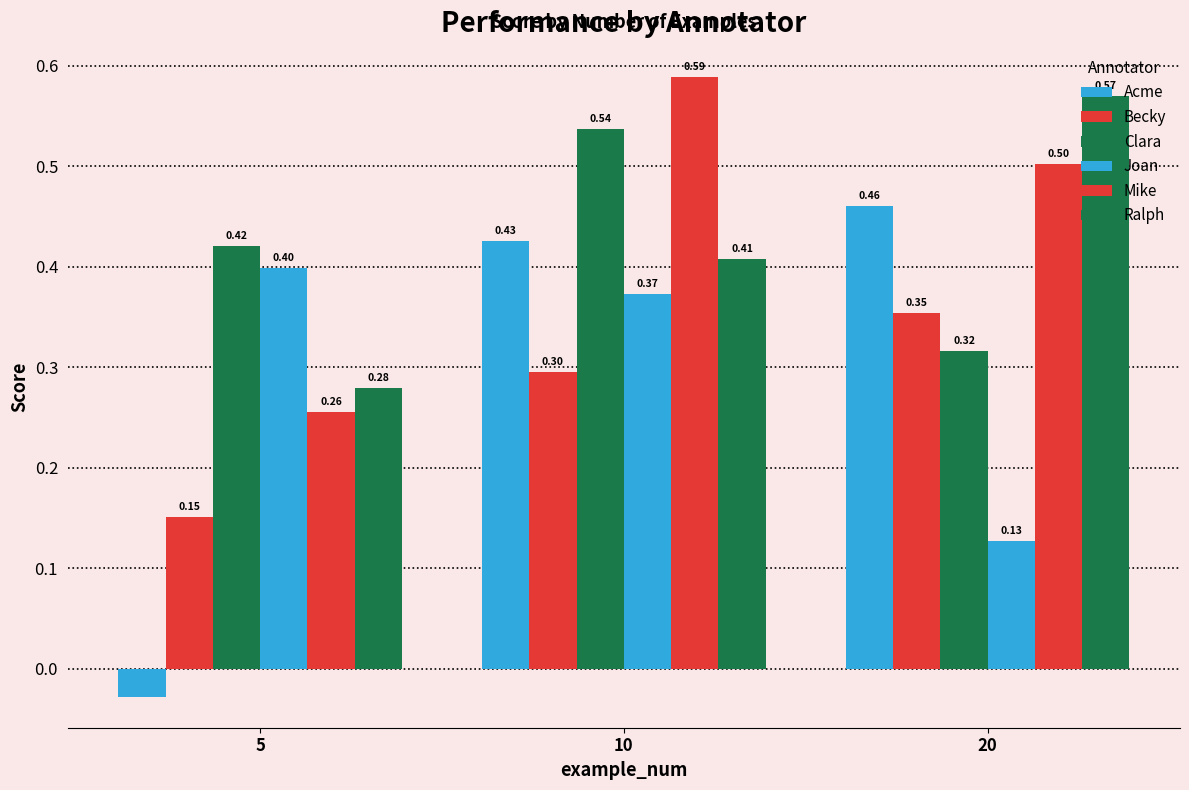

How many values in the Acme series exceed 0?

2